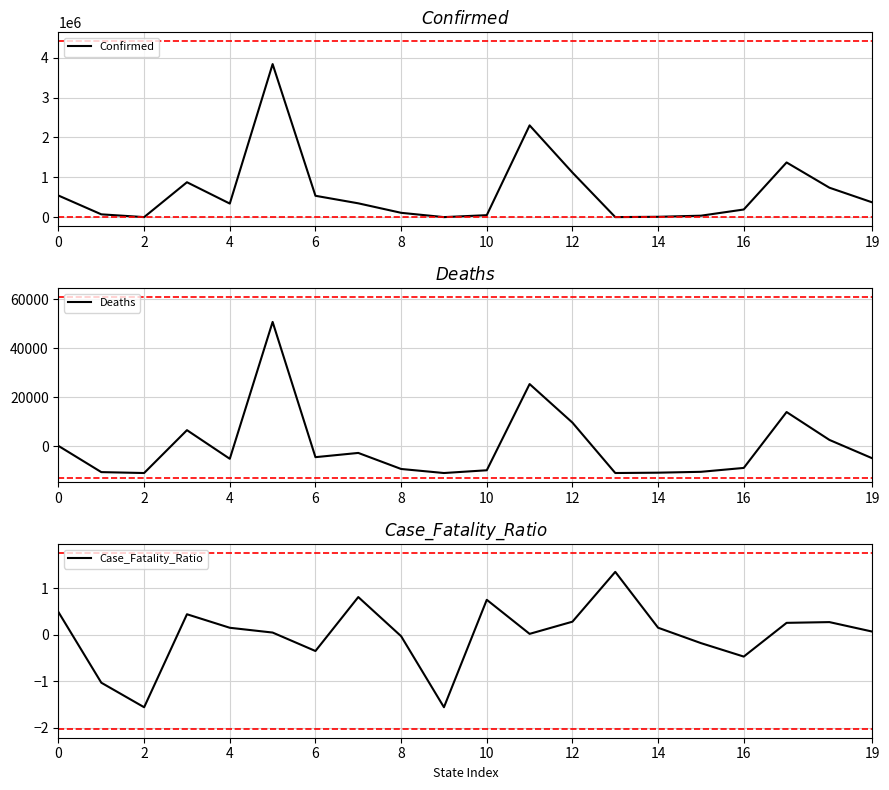

What is the greatest value displayed?

3840257.0